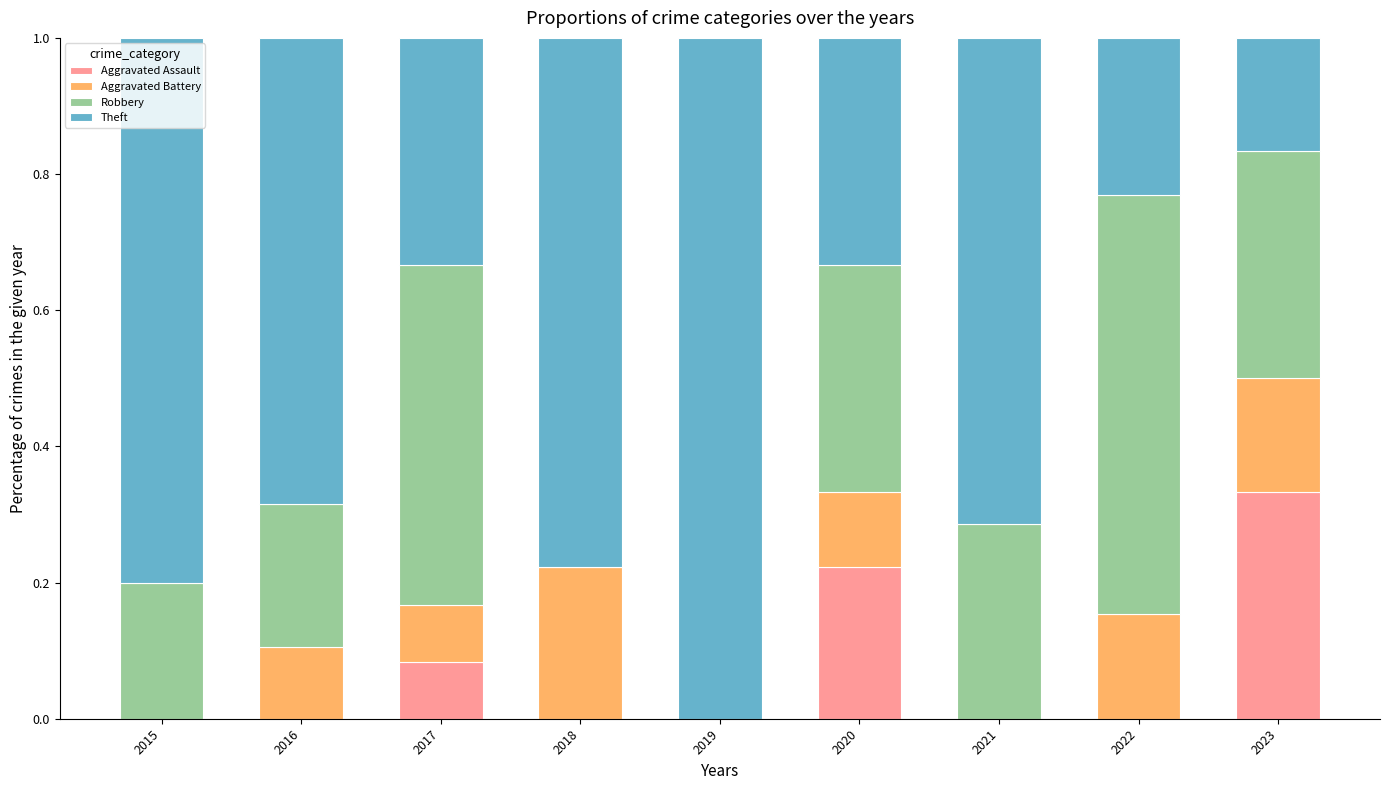

What is the total value across all series at 2023?

1.0